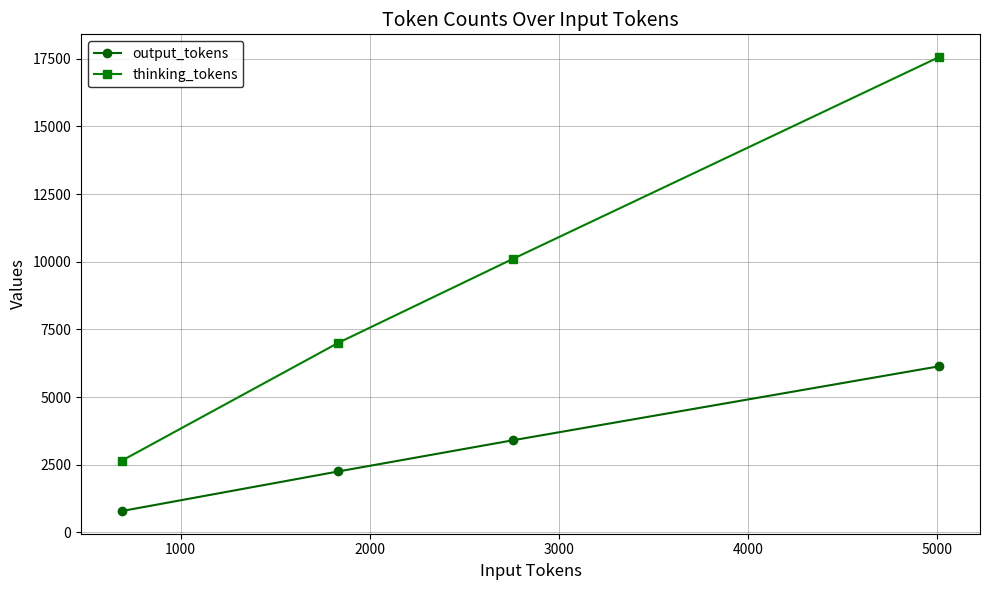

Does the chart have visible grid lines?

Yes